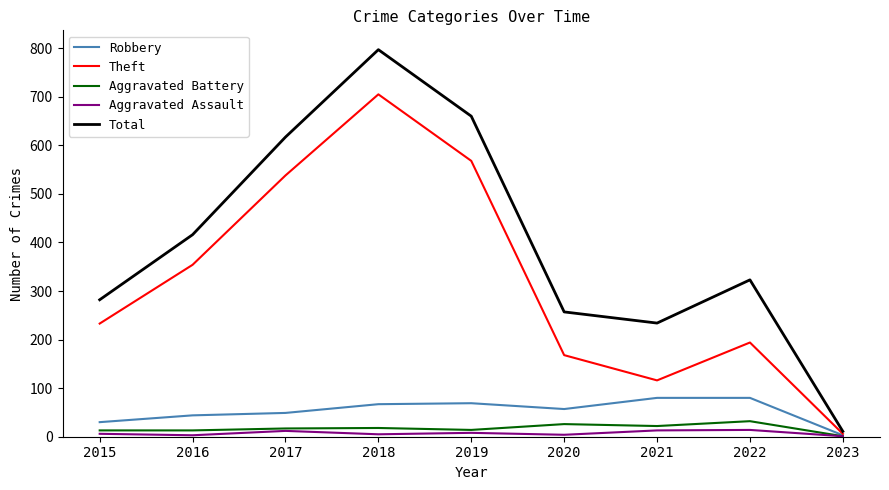

Between 2020 and 2021, which series saw the biggest shift?

Theft